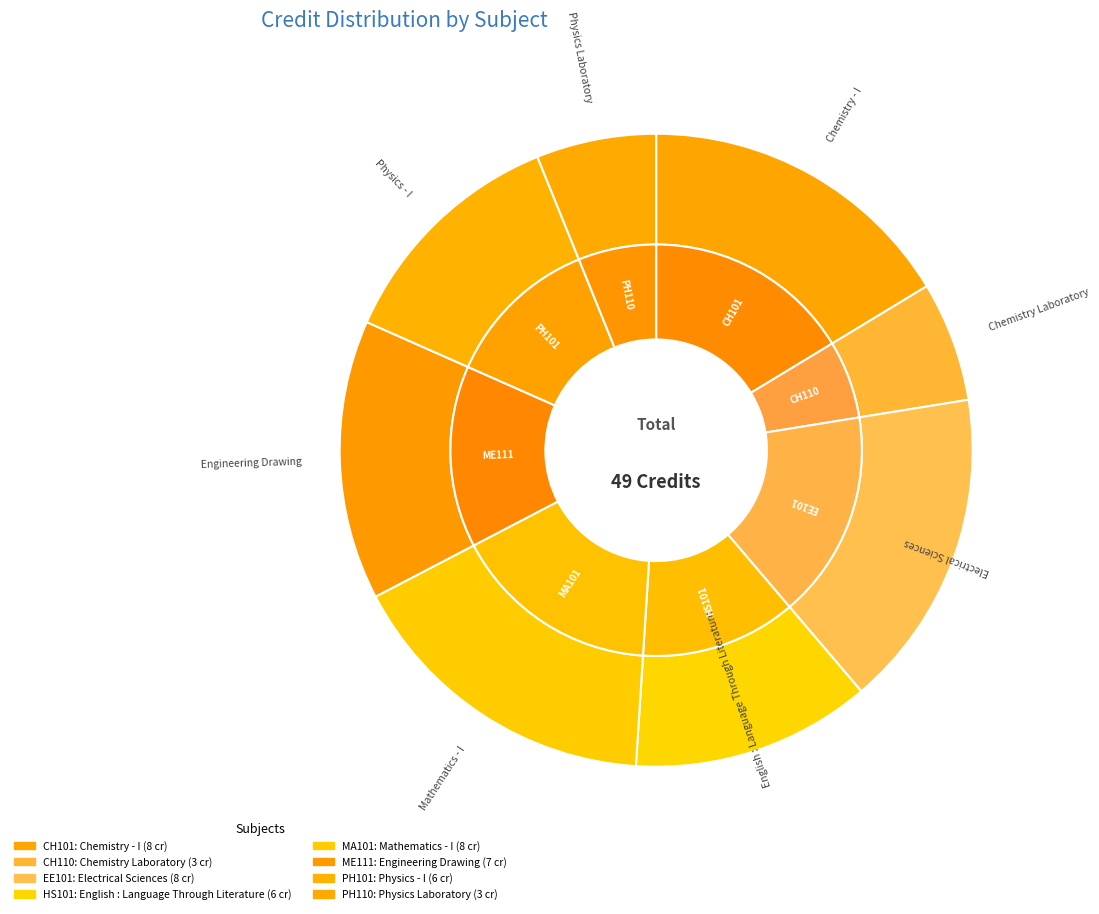

To the nearest percent, what percentage of the pie is Physics - I?

12%